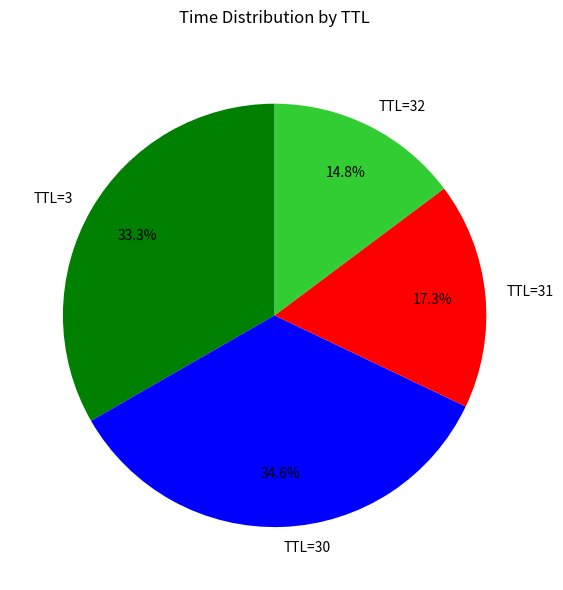

How many segments does this pie chart have?

4